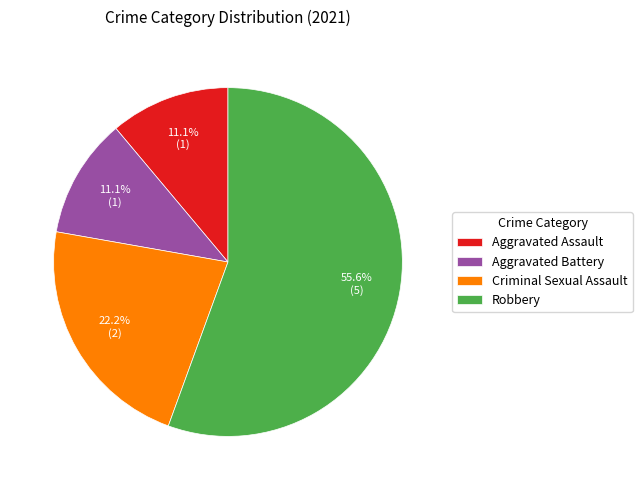

To the nearest percent, what is the difference between the largest and smallest slice percentages?

44%